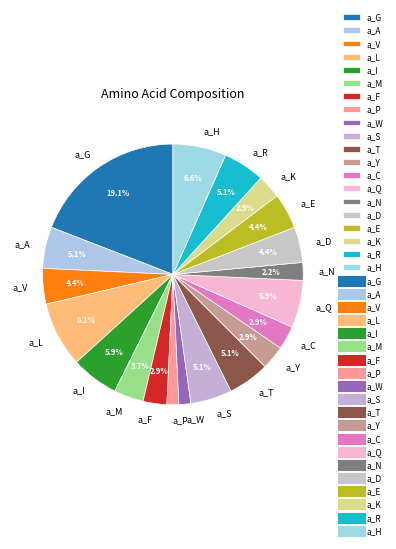

Does any single category account for the majority?

No